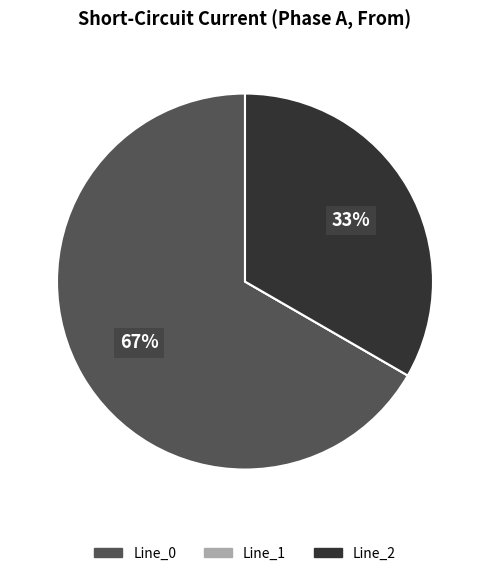

Which category has the biggest portion of the pie?

Line_0